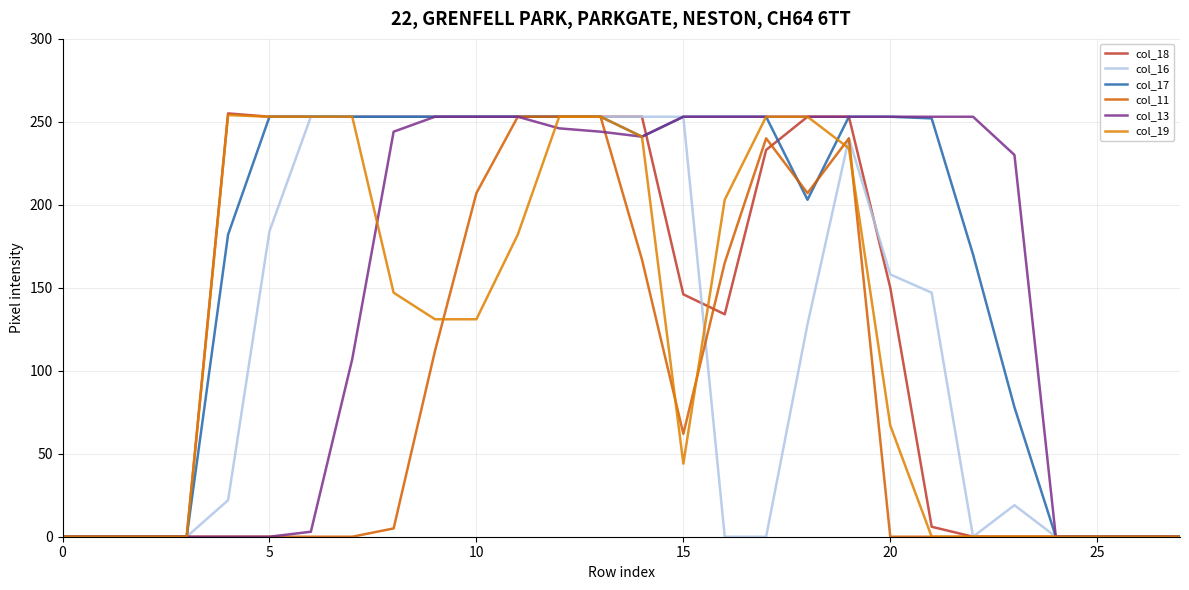

How many distinct data groups are displayed?

6